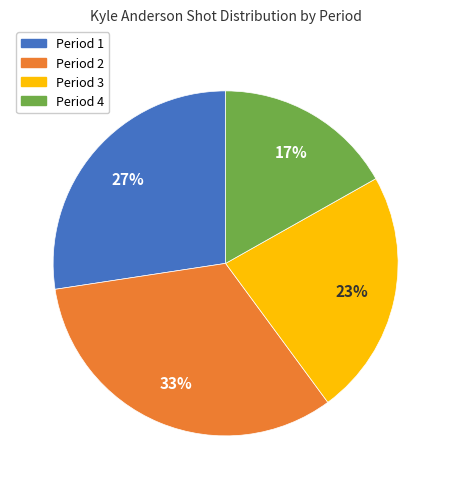

True or false: Period 1 accounts for 27% of the total.

True